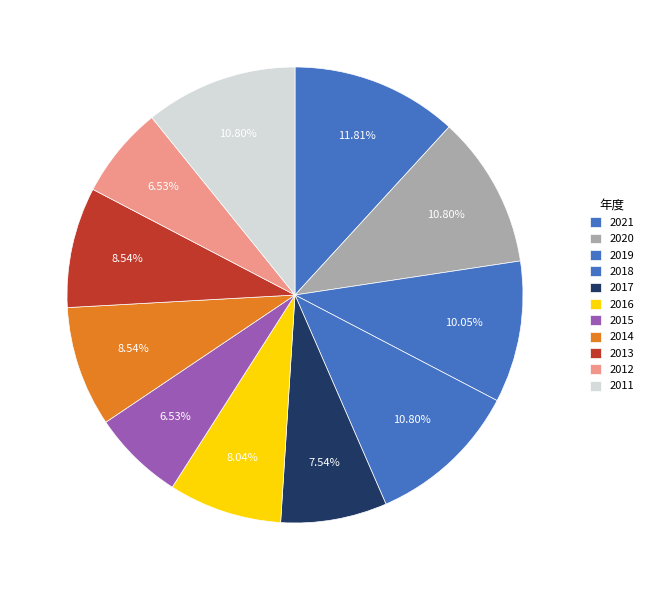

Rank the categories by value from highest to lowest.

2021, 2020, 2018, 2011, 2019, 2014, 2013, 2016, 2017, 2015, 2012